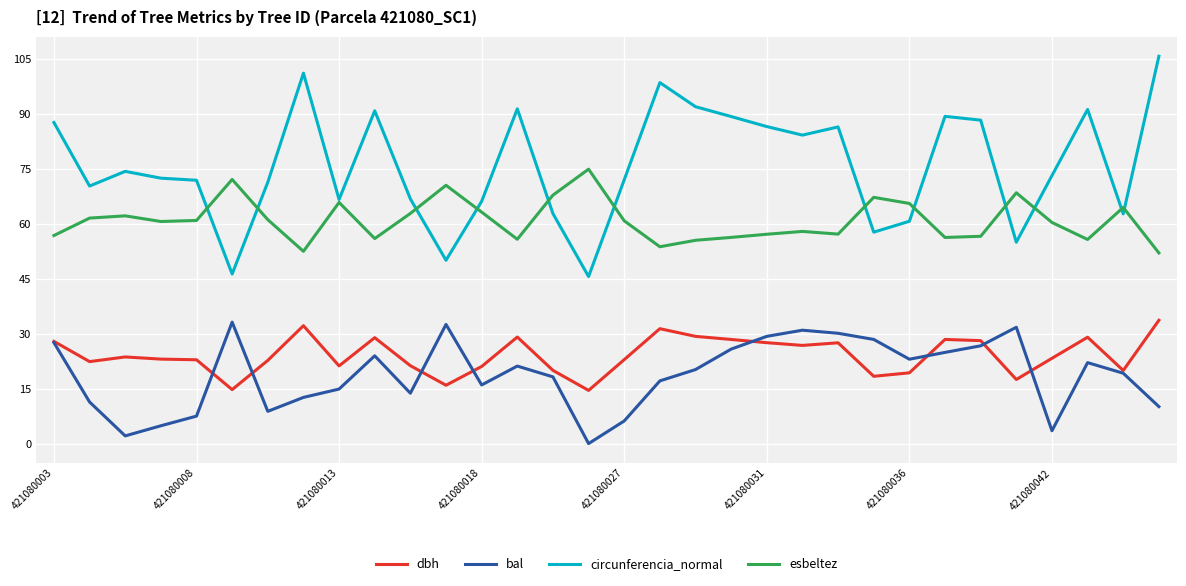

What is the difference between the second highest and minimum values in the dbh series?

17.7